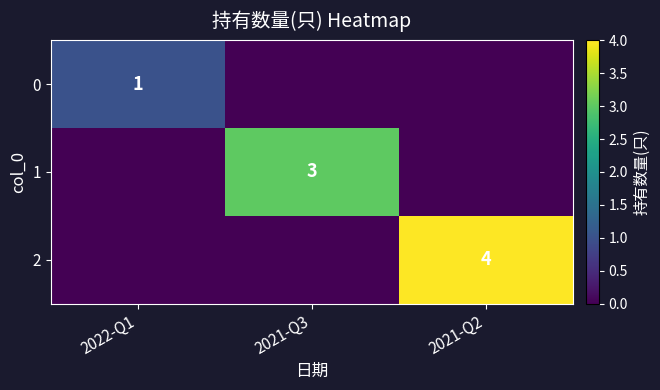

How many series are shown in this chart?

3